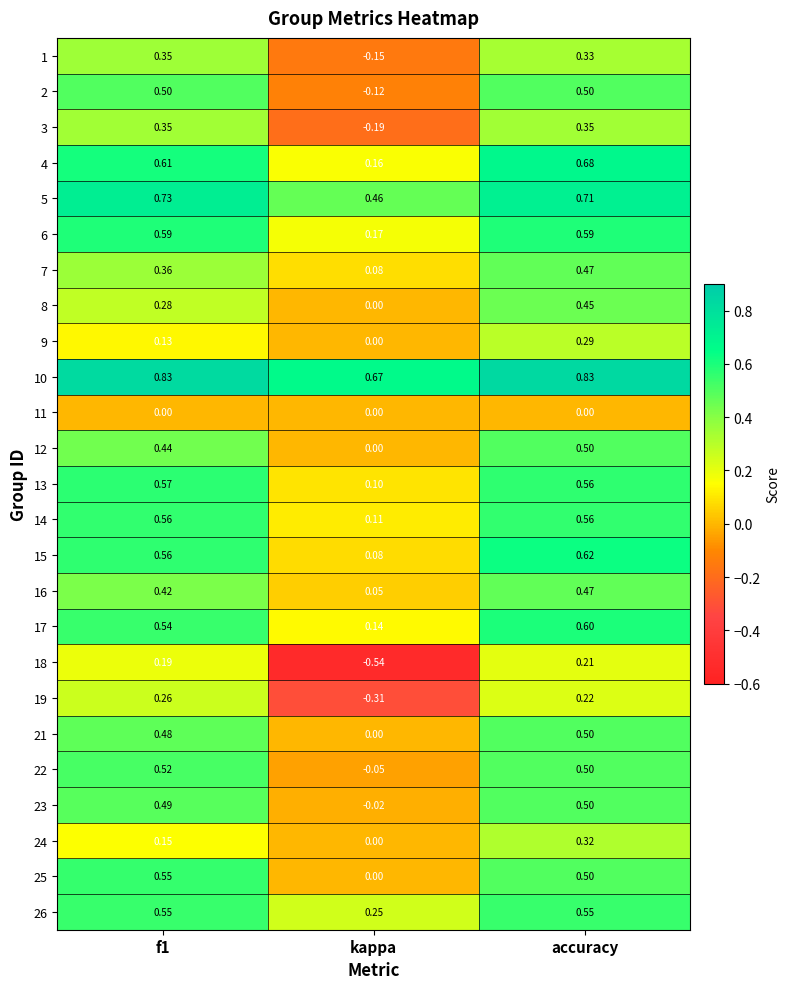

At which label does 2 reach its minimum?

kappa